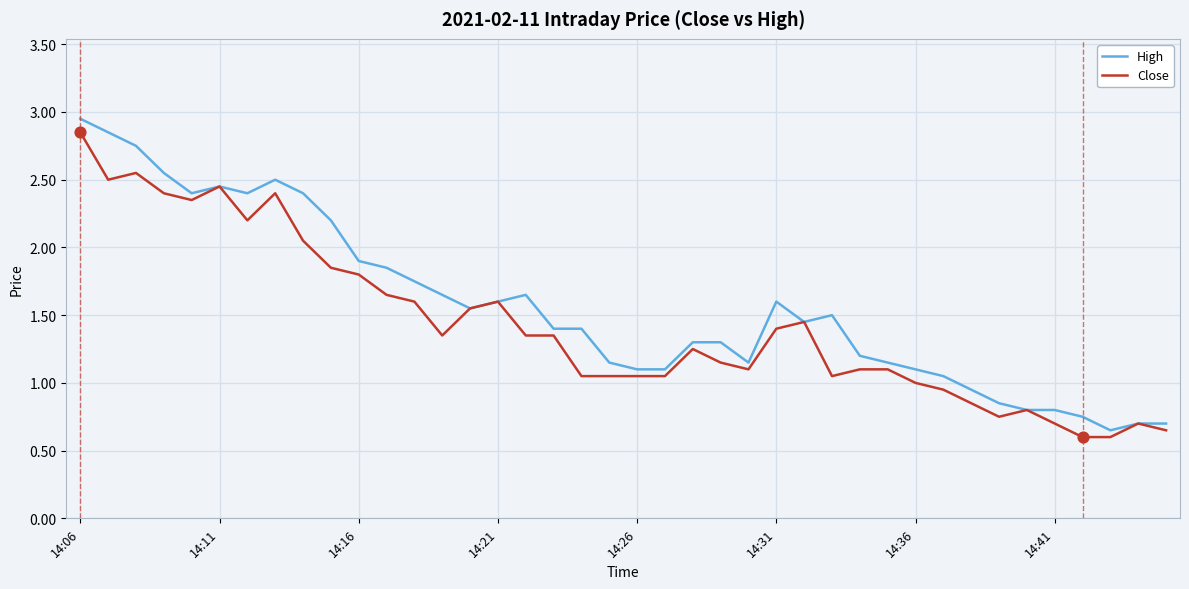

Which series has the largest range (max minus min)?

High